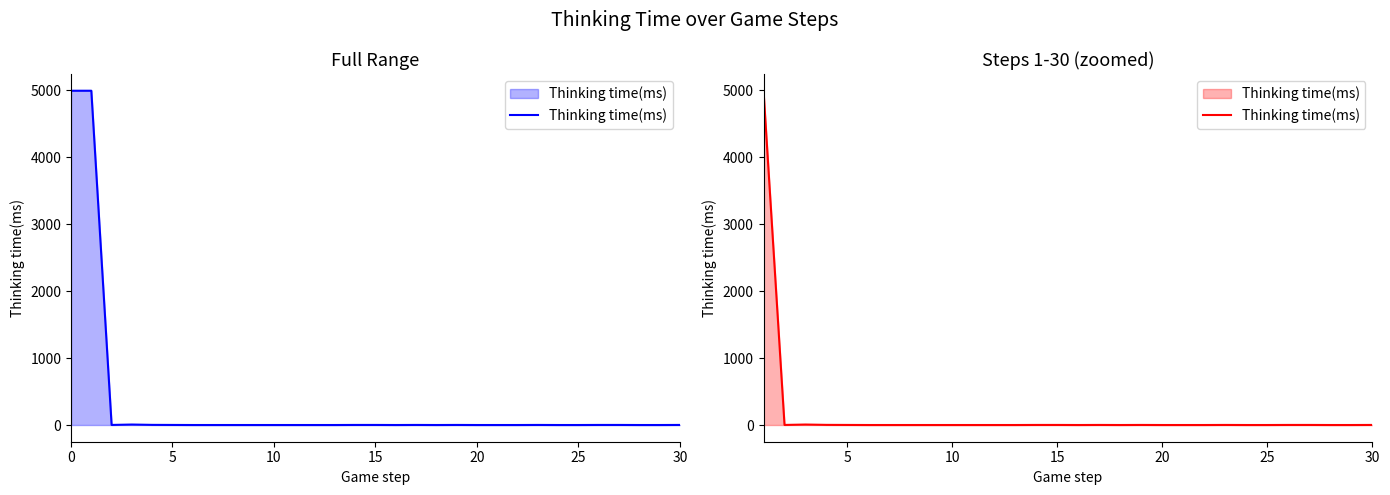

What is the sum of all values?

5009